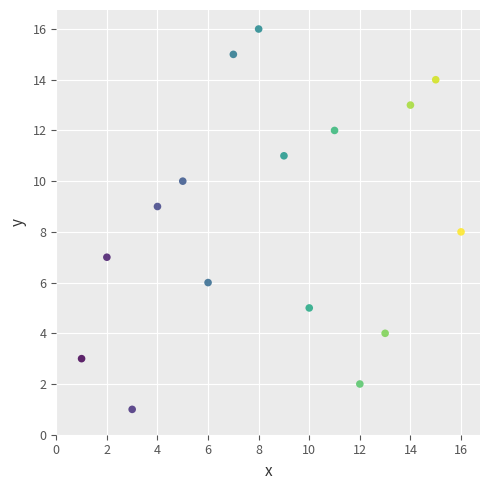

What is the range of X values (max minus min)?

15